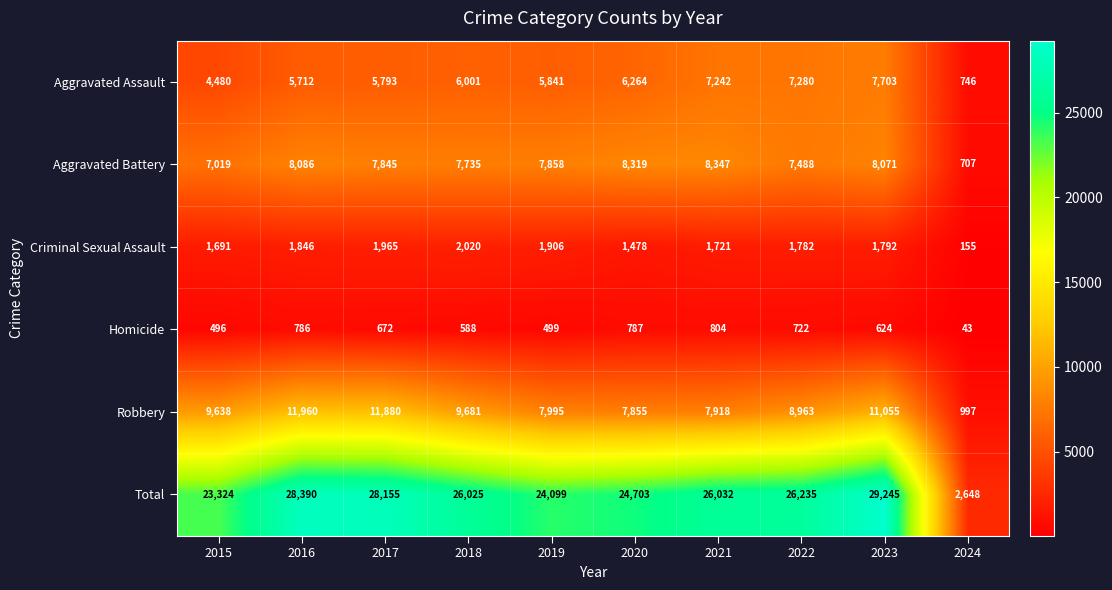

Rank the series at 2017 from lowest to highest value.

Homicide, Criminal Sexual Assault, Aggravated Assault, Aggravated Battery, Robbery, Total